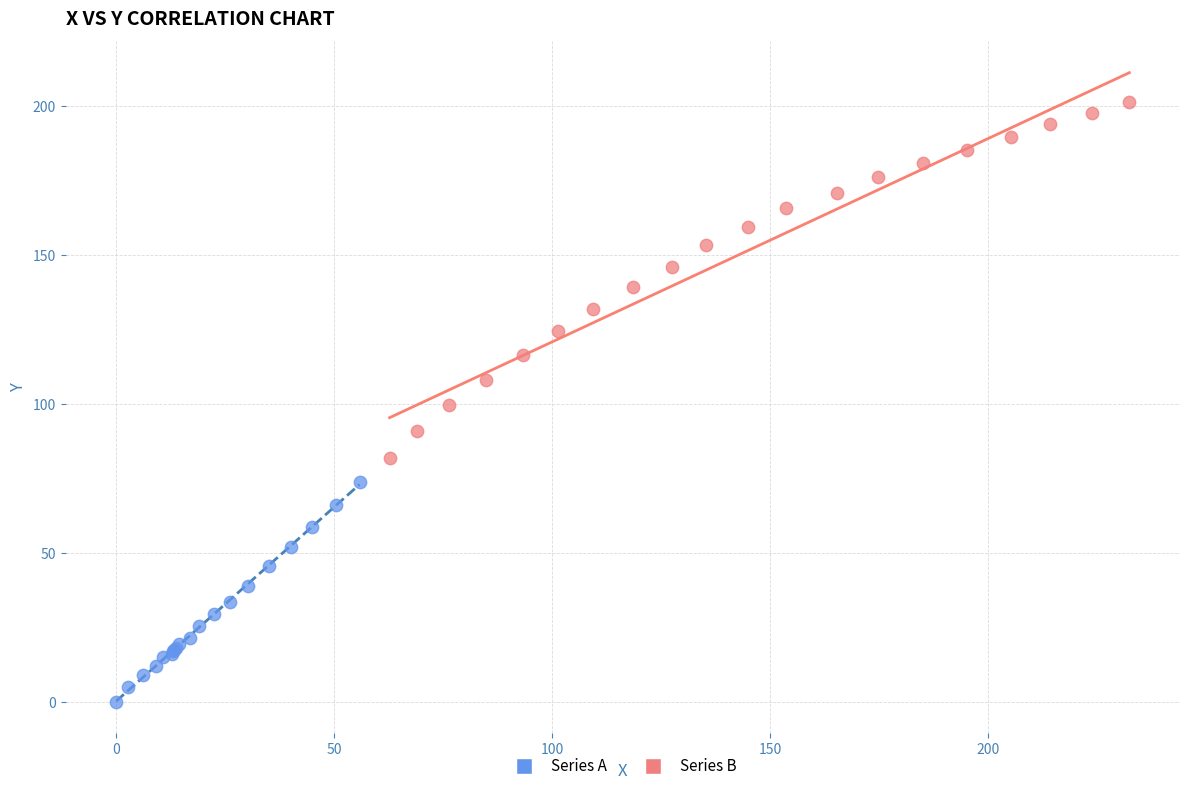

What are all the series names shown in the legend?

Series A, Series B